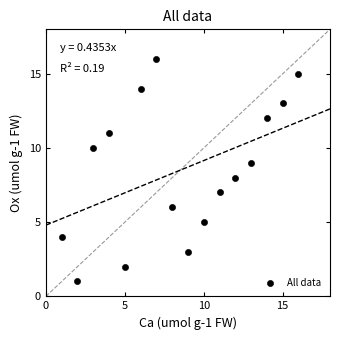

What is the range of Y values (max minus min)?

15